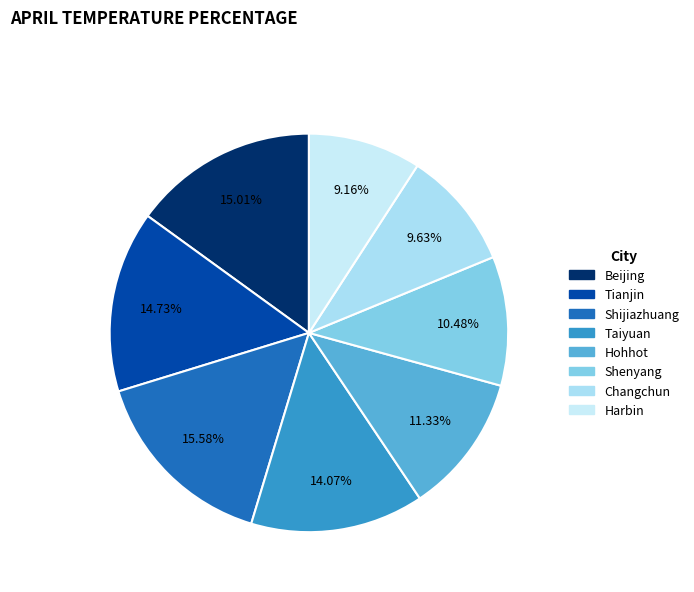

How many segments does this pie chart have?

8